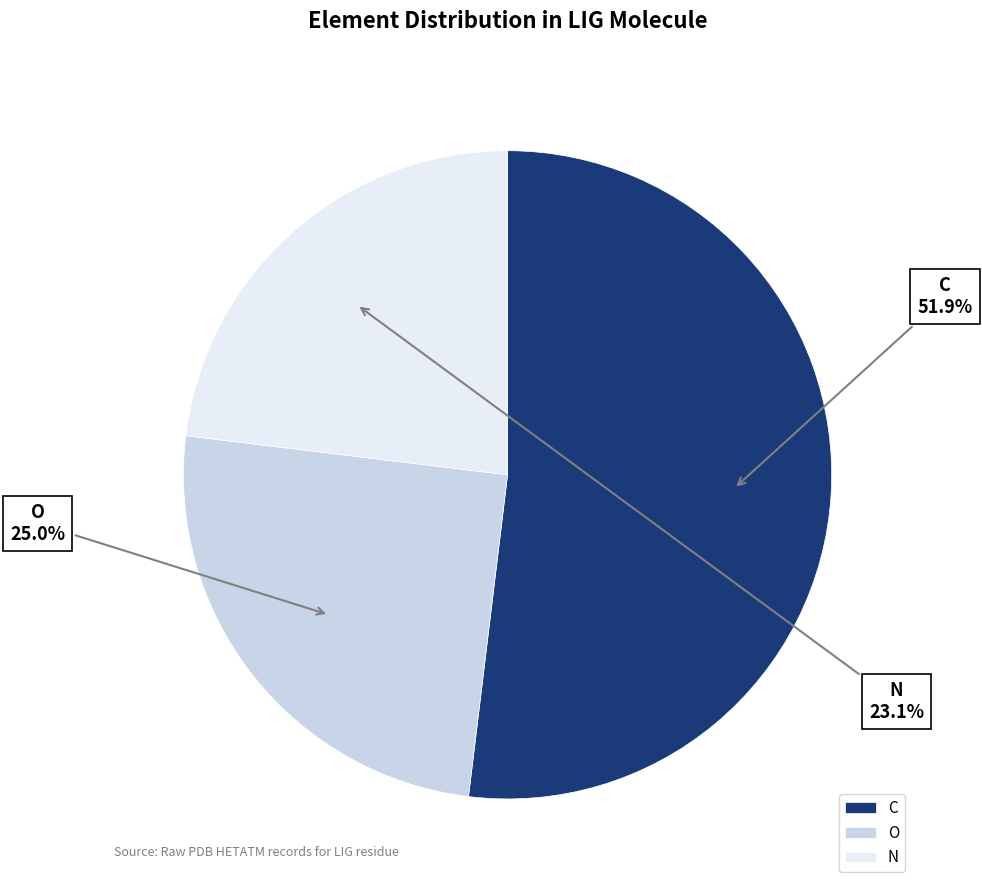

Does C account for over 50% of the chart?

Yes